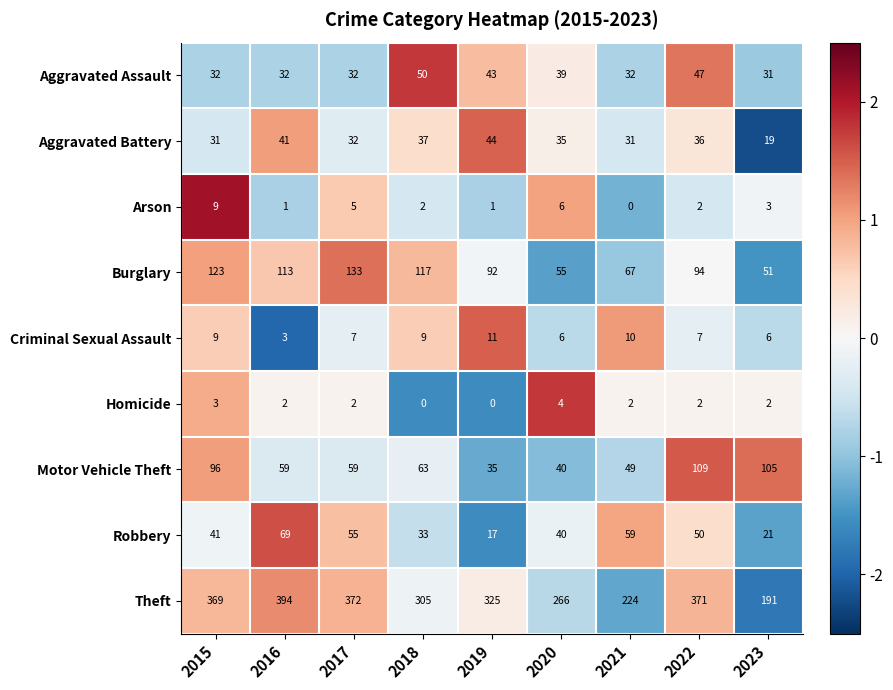

What is the spread (max minus min) of values at 2021?

224